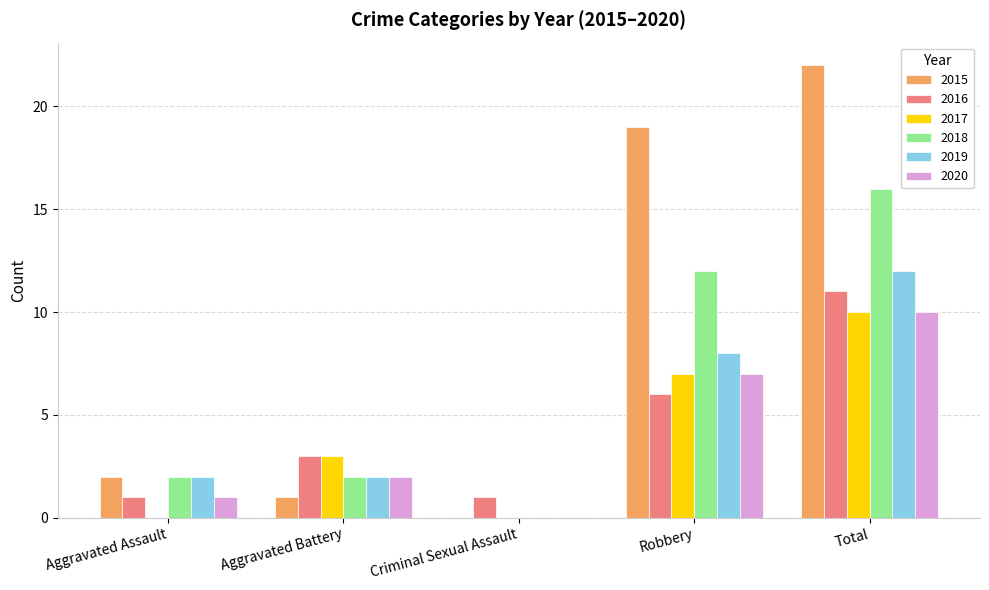

How many distinct data groups are displayed?

6